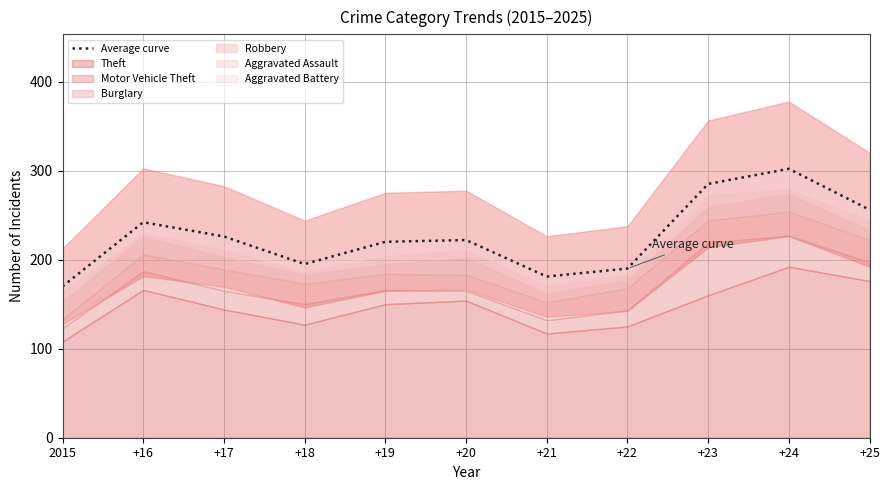

Approximately how many times larger is the value at +20 compared to +23?

0.8